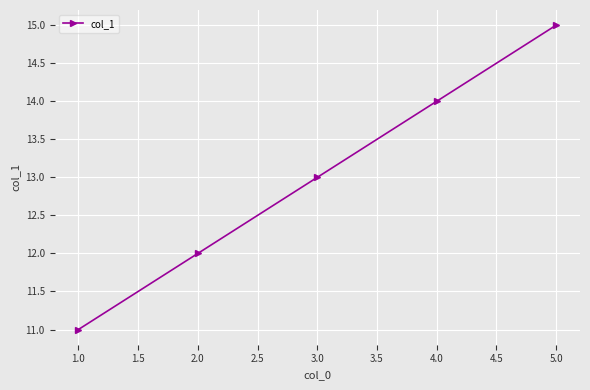

What is the difference between the maximum and second lowest values?

3